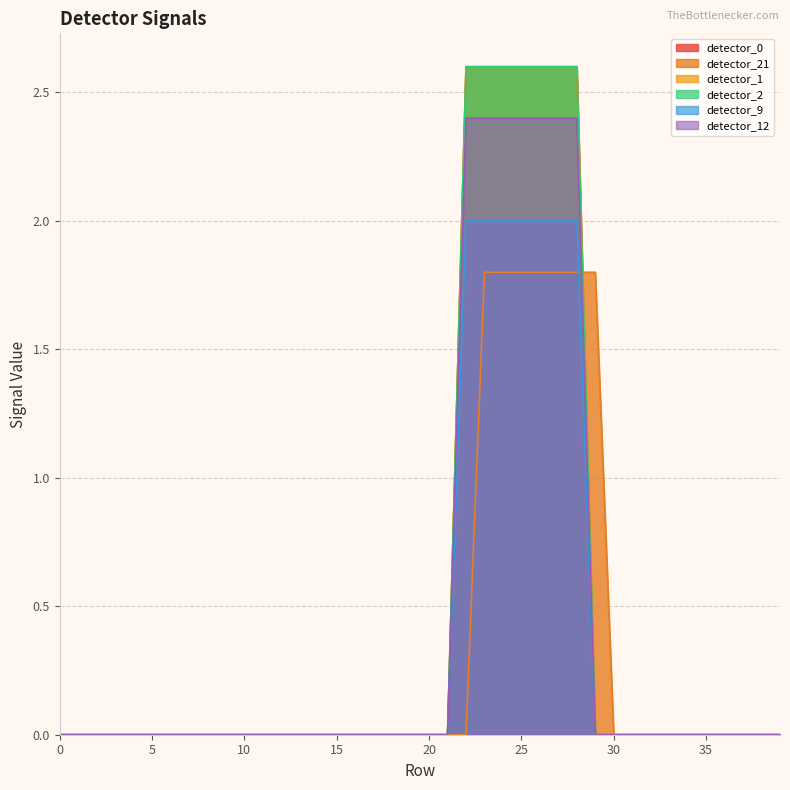

True or false: detector_0 and detector_21 cross at least once.

True